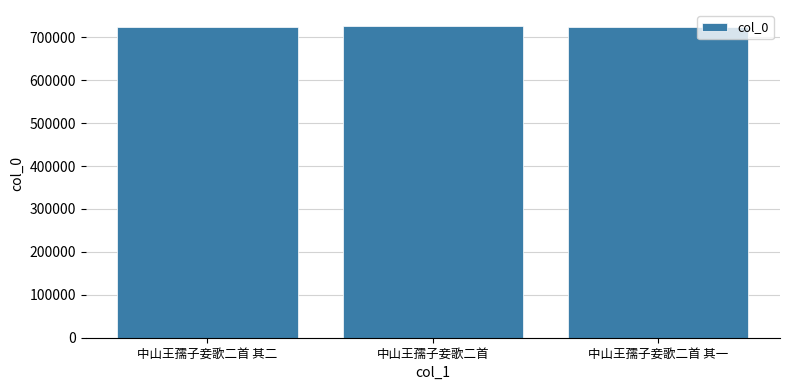

True or false: the data shows 727233 at 中山王孺子妾歌二首.

True